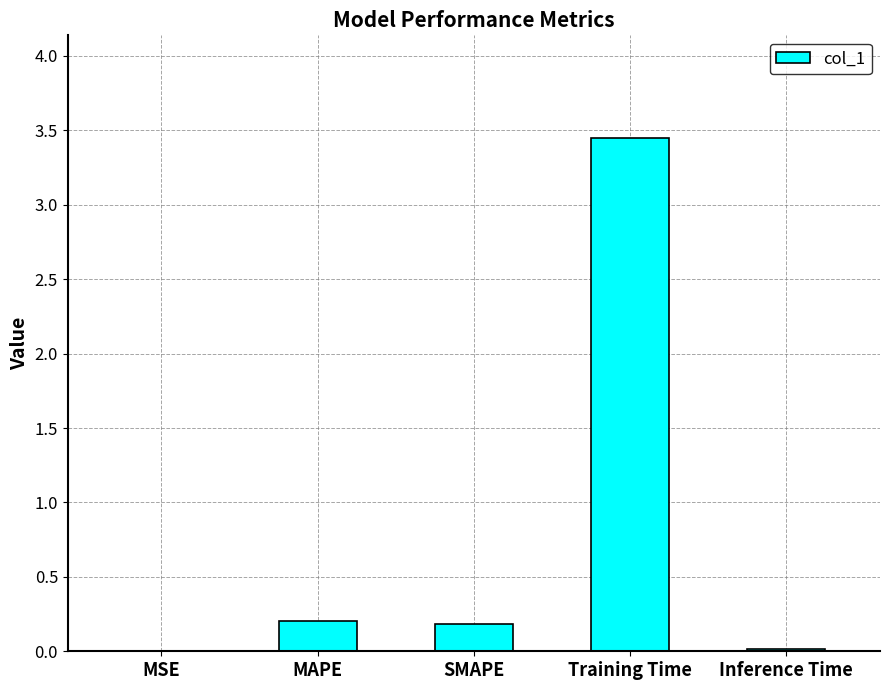

At which category does the chart reach its peak across all series?

Training Time